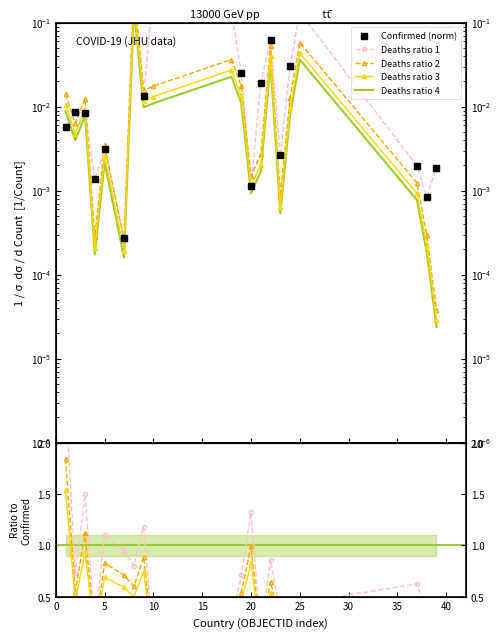

True or false: Confirmed (norm) and Deaths ratio 1 cross at least once.

True